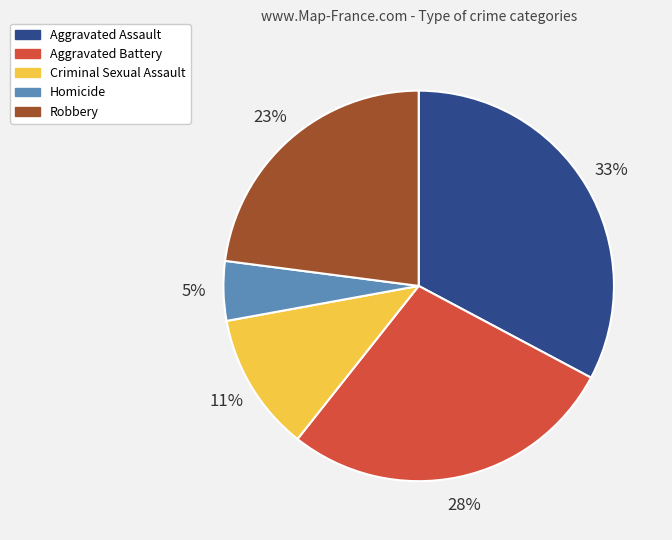

Count the number of slices in the pie.

5